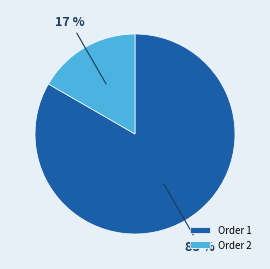

To the nearest percent, what percentage of the pie is Order 1?

83%